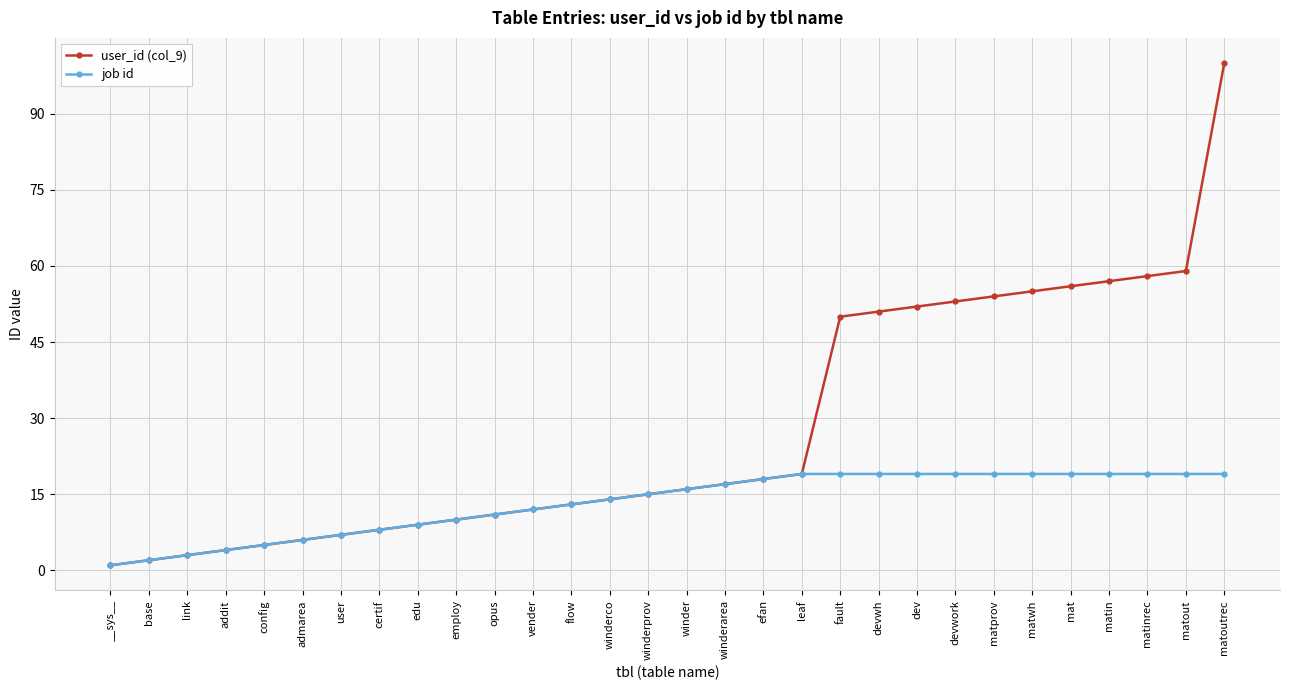

Read the user_id (col_9) value at user, to the nearest 5.

5